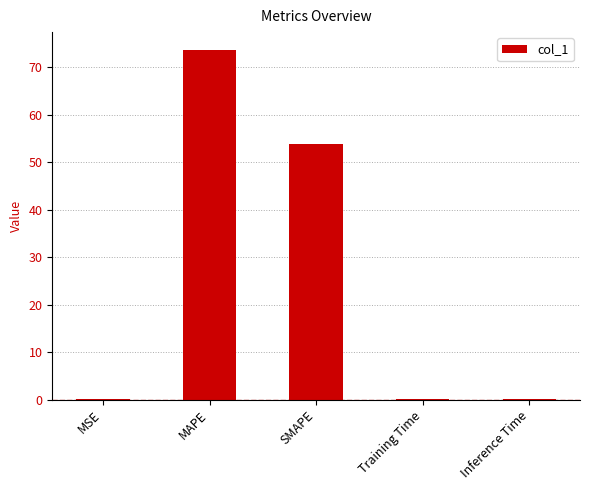

Which label corresponds to the largest value in the chart?

MAPE